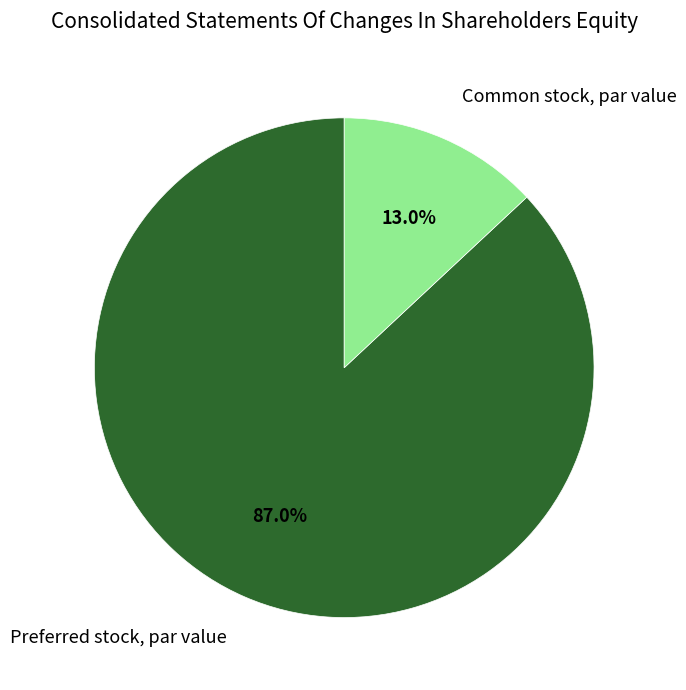

Rank the categories by value from highest to lowest.

Preferred stock, par value, Common stock, par value